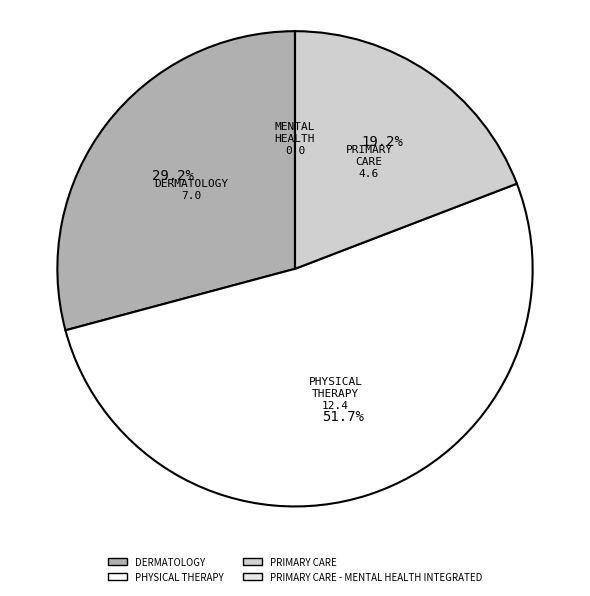

How many segments does this pie chart have?

4